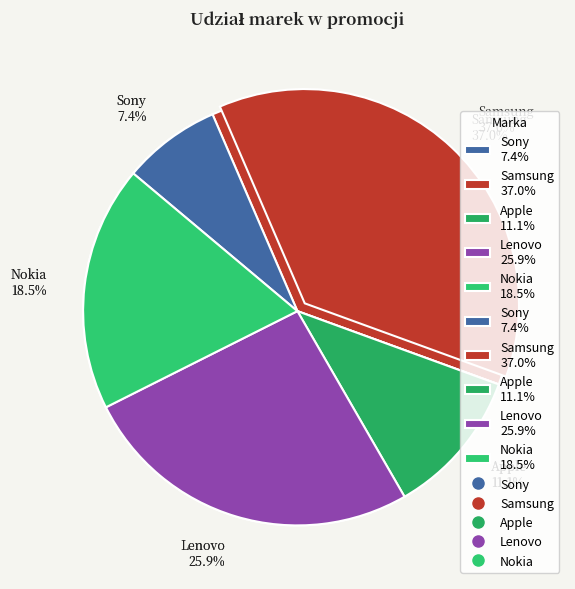

Is Sony the majority of the pie?

No